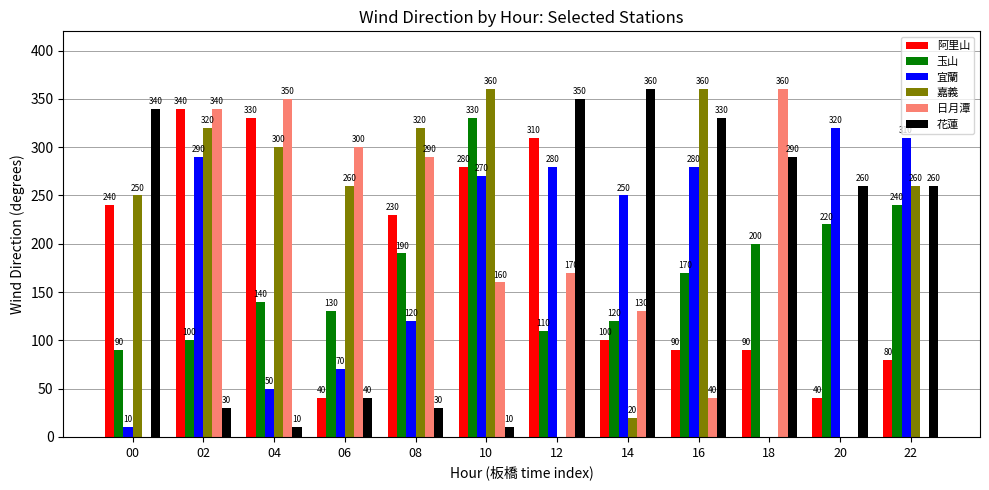

At which label does 嘉義 first exceed 260?

02